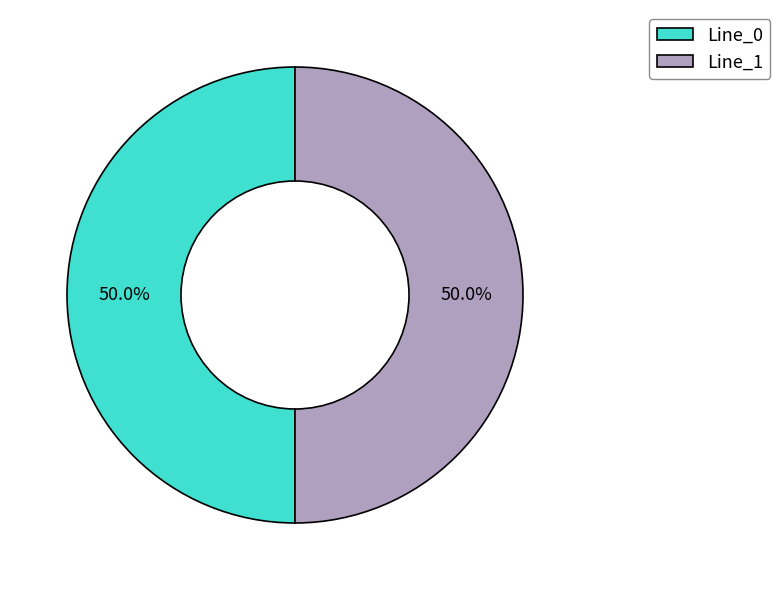

Approximately how many times larger is the value at Line_1 compared to Line_0?

1.0